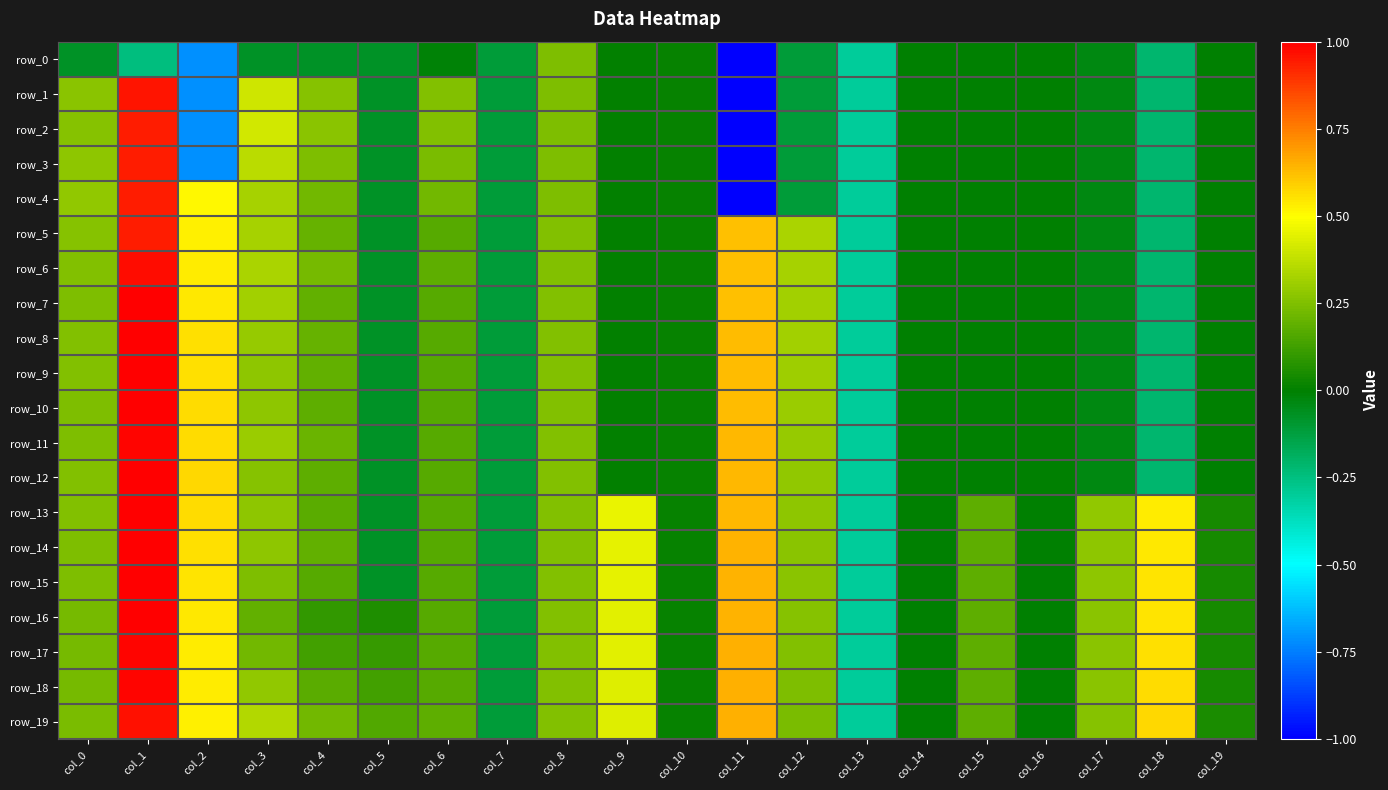

Is the value of row_14 at col_2 greater than the value of row_12 at col_9?

Yes